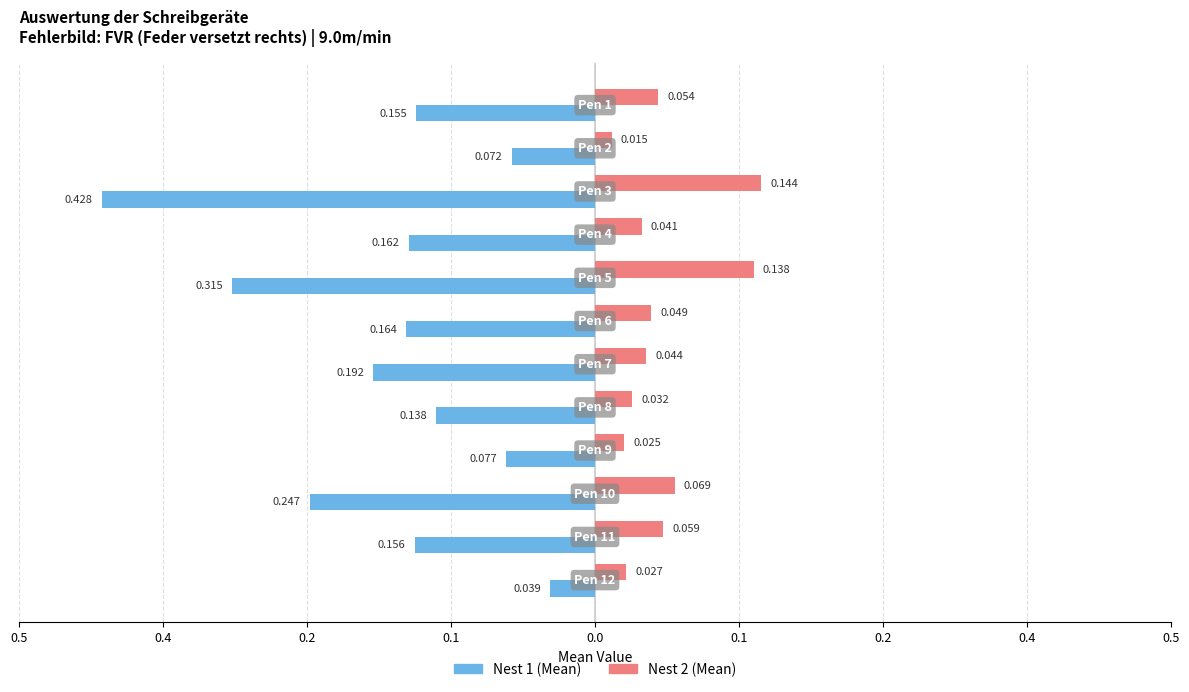

What are all the series names shown in the legend?

Nest 1 (Mean), Nest 2 (Mean)